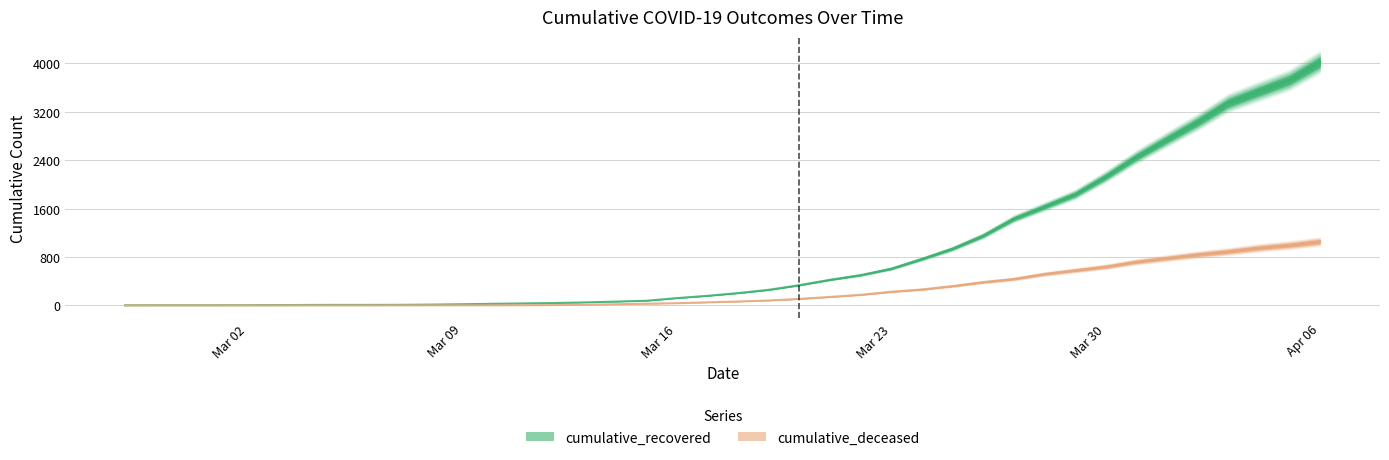

What is the difference between the maximum and minimum values in the cumulative_recovered series?

4023